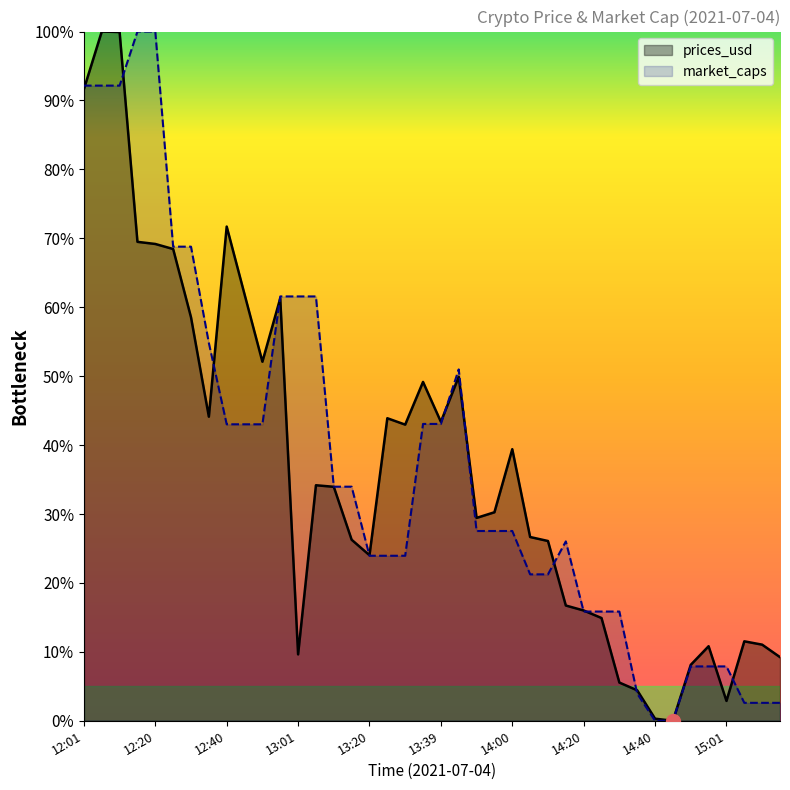

What is the greatest value displayed?

100.0